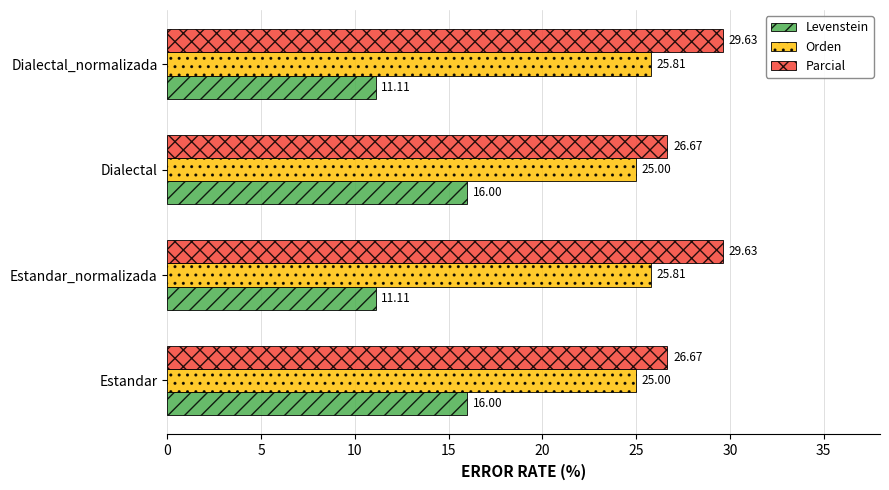

What is the sum of all Parcial values?

112.6